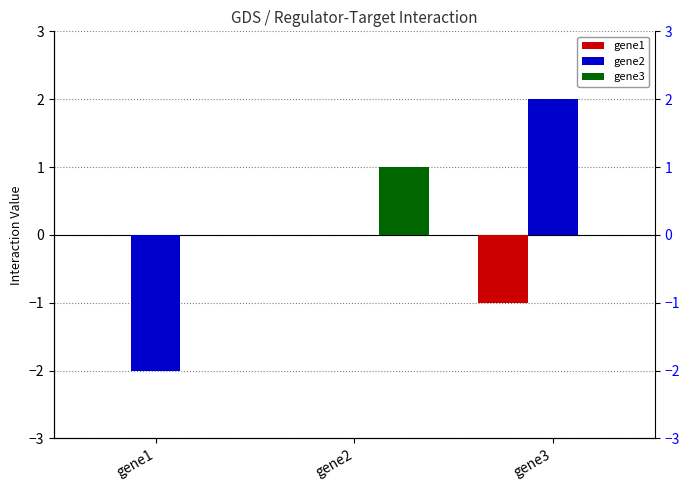

Reading left to right, transcribe all the data shown in this chart.

gene1: gene1=0	gene2=0	gene3=-1
gene2: gene1=-2	gene2=0	gene3=2
gene3: gene1=0	gene2=1	gene3=0